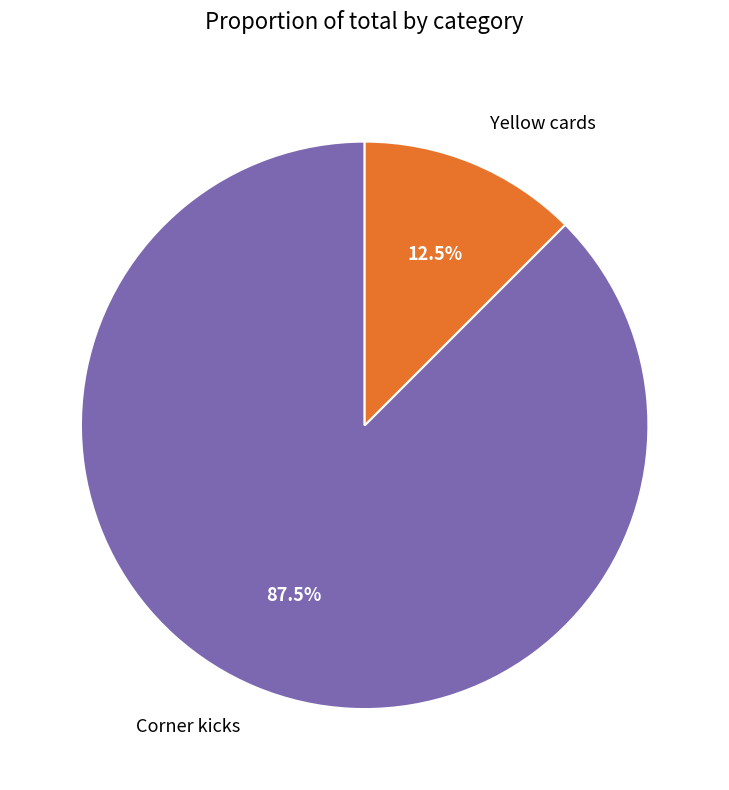

Is the sum of Yellow cards and Corner kicks greater than half?

Yes